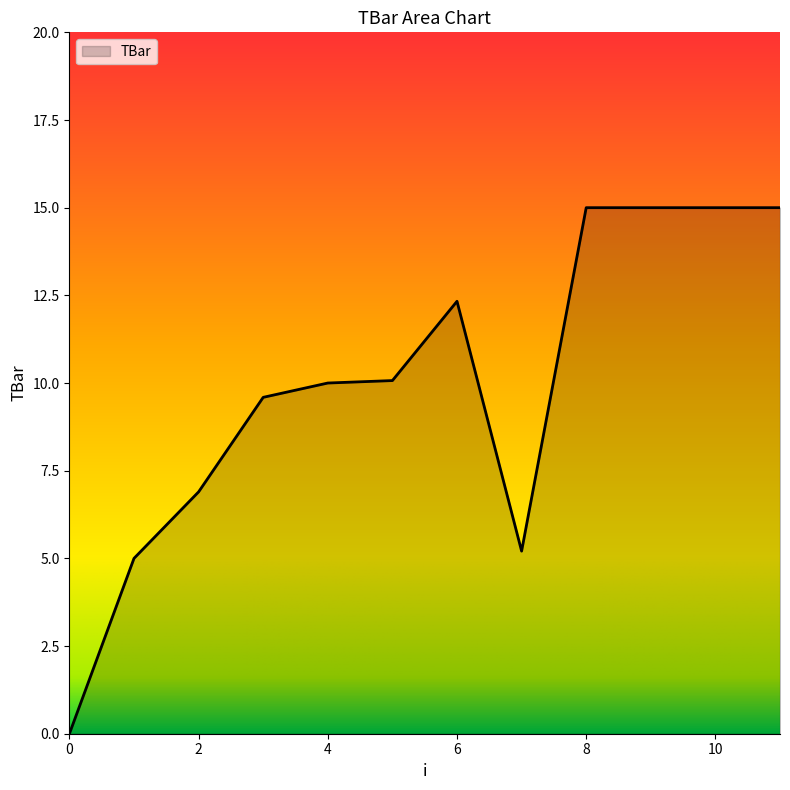

What is the difference between the maximum and minimum values?

15.0